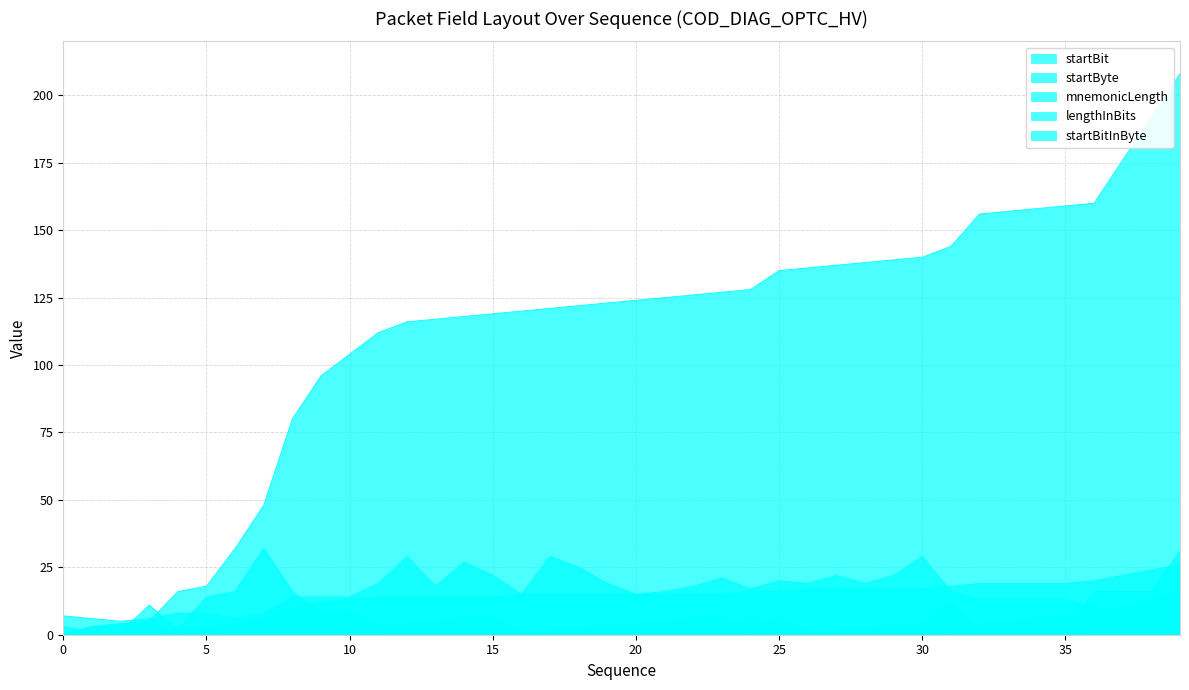

Does the chart display data point markers on the line(s)?

No